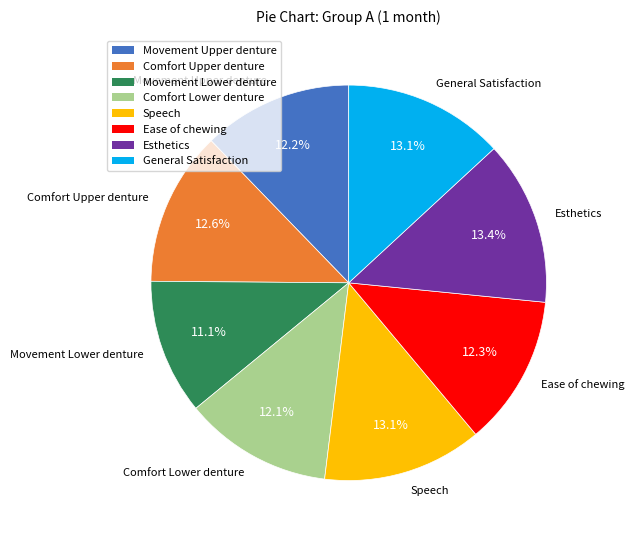

Is there a majority slice in this chart?

No